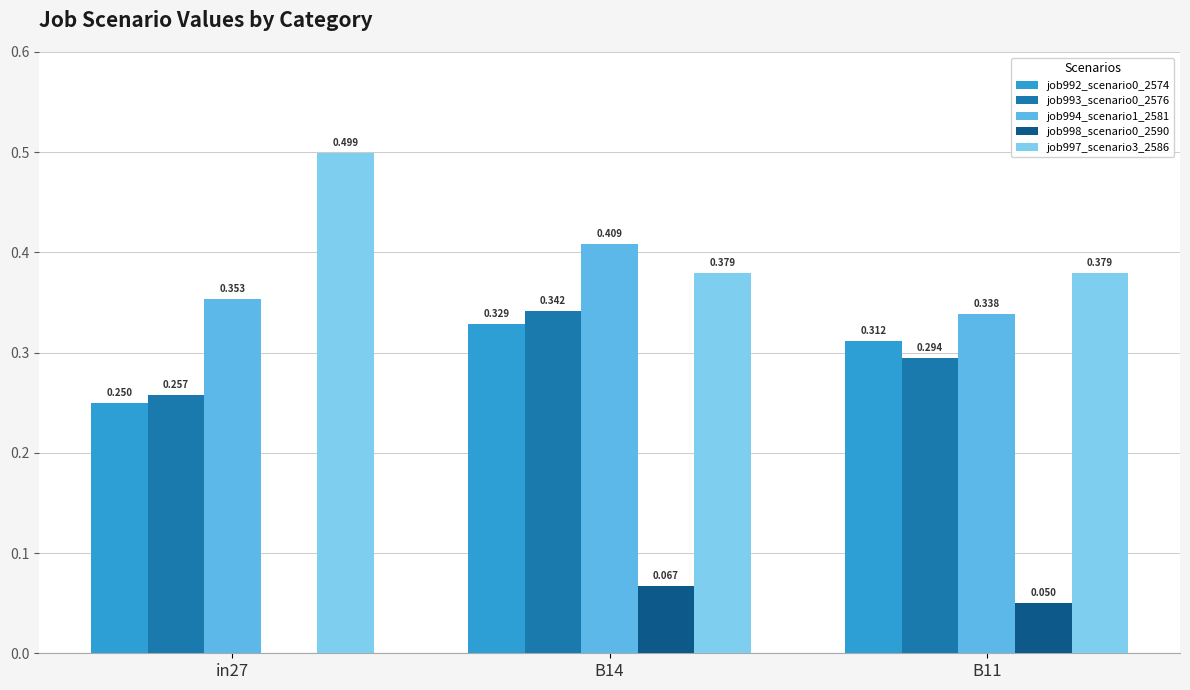

Does the chart contain stacked bars?

No